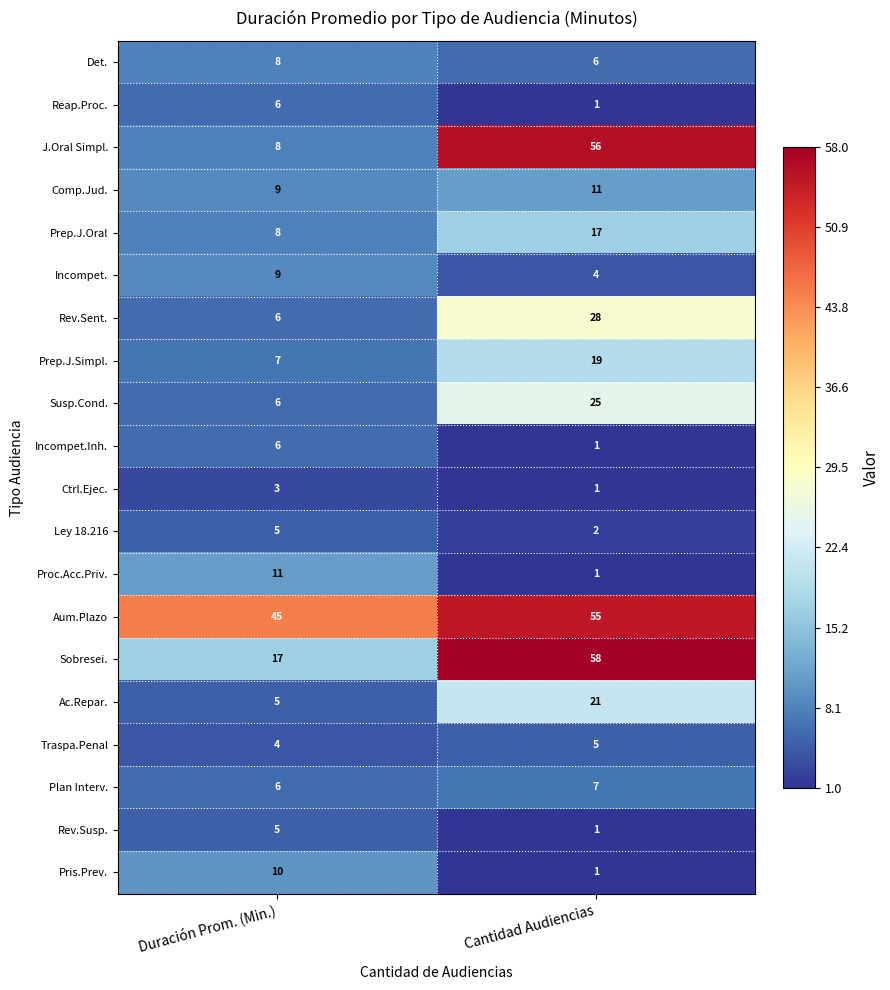

What is the difference between the highest and lowest values at Cantidad Audiencias?

57